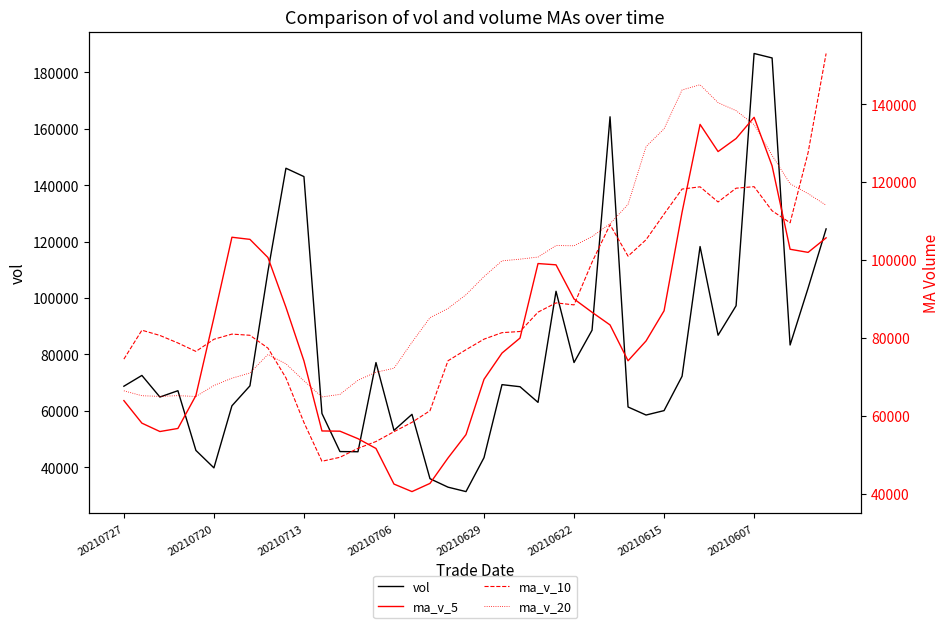

What position from the left is 20210727?

1